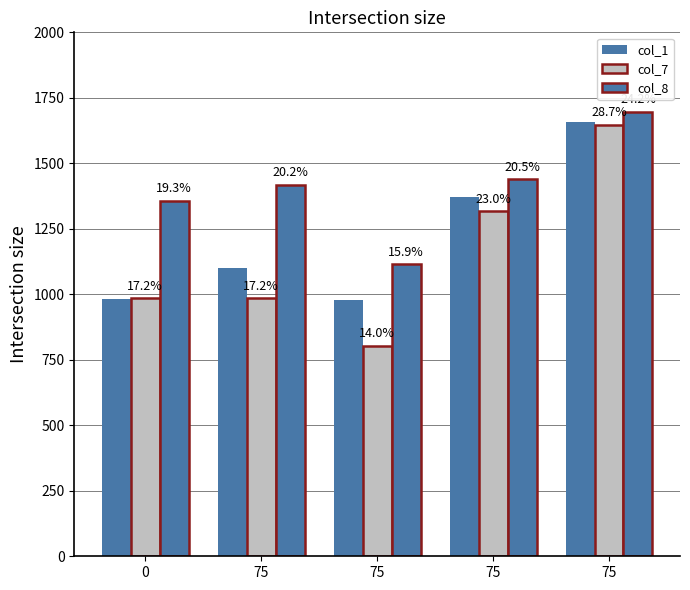

At 75, list the series in order from smallest to largest.

col_7, col_1, col_8